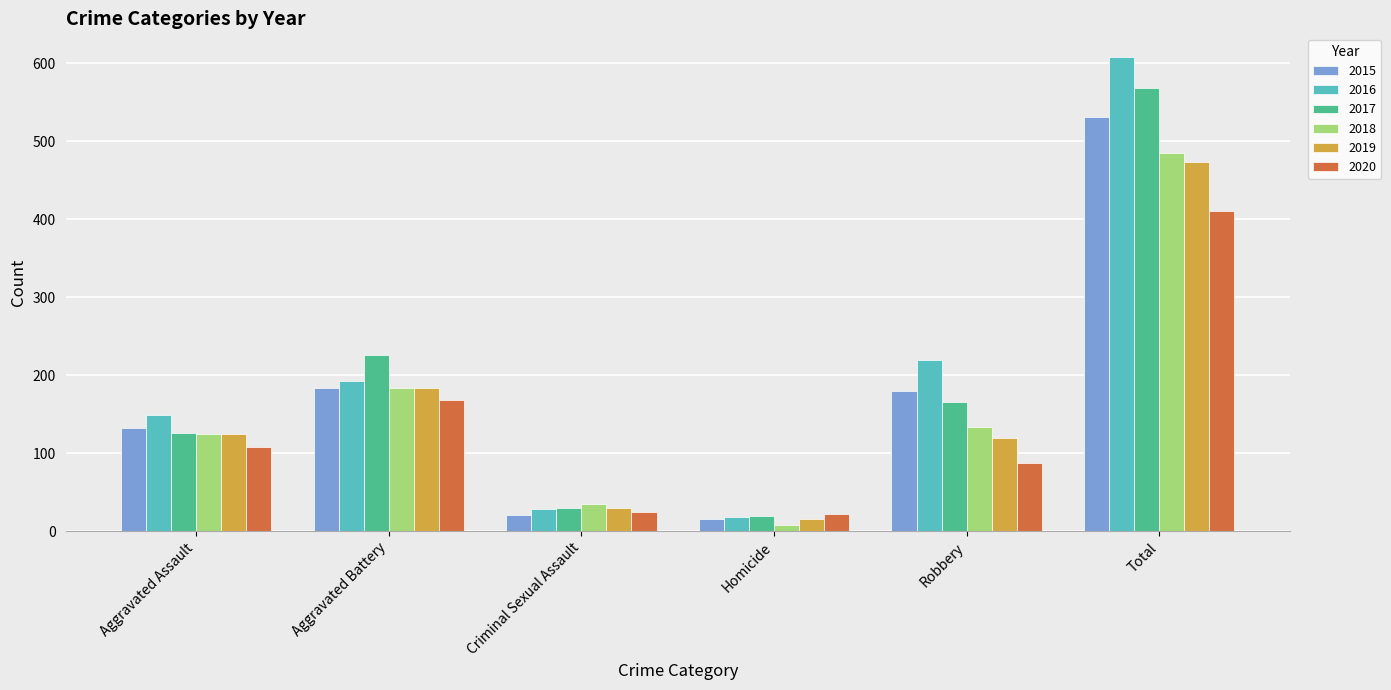

What are all the series names shown in the legend?

2015, 2016, 2017, 2018, 2019, 2020